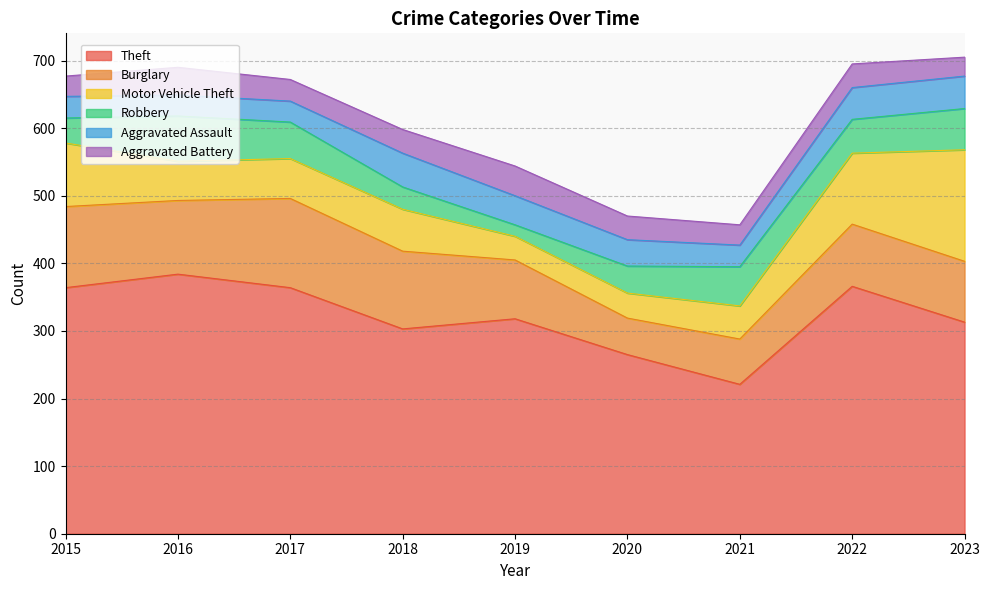

What is the average value of the Motor Vehicle Theft series?

74